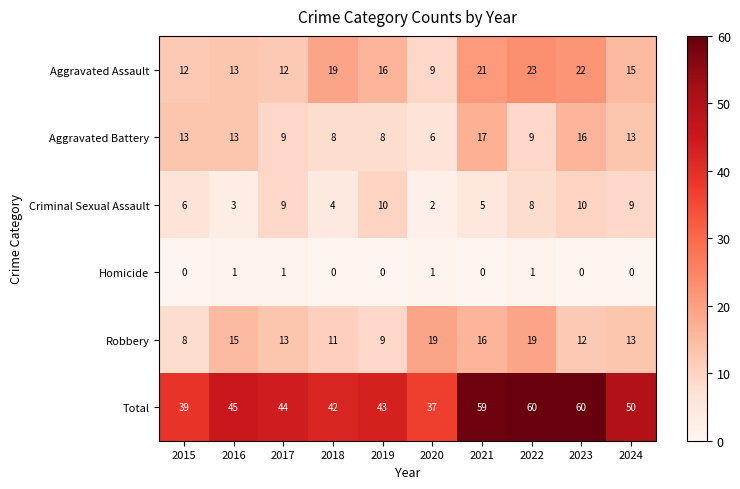

At how many categories does at least one series exceed 22?

10